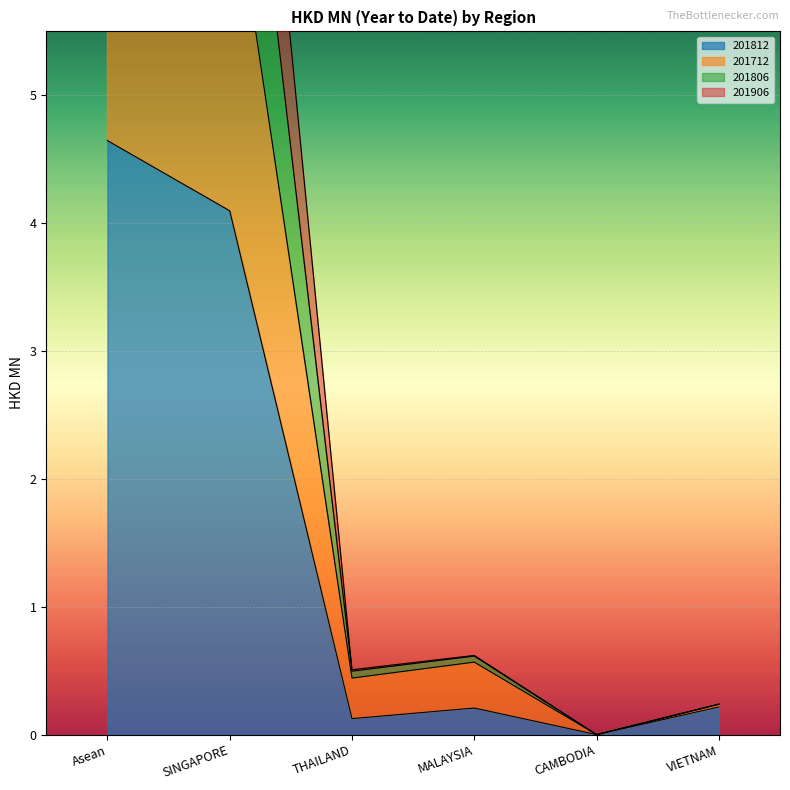

Reading right to left, extract all data points from this chart.

201812: VIETNAM=0.2	CAMBODIA=0.0	MALAYSIA=0.2	THAILAND=0.1	SINGAPORE=4.1	Asean=4.6
201712: VIETNAM=0.2	CAMBODIA=0.0	MALAYSIA=0.6	THAILAND=0.4	SINGAPORE=6.9	Asean=8.1
201806: VIETNAM=0.2	CAMBODIA=0.0	MALAYSIA=0.6	THAILAND=0.5	SINGAPORE=10.3	Asean=11.7
201906: VIETNAM=0.2	CAMBODIA=0.0	MALAYSIA=0.6	THAILAND=0.5	SINGAPORE=8.7	Asean=10.0